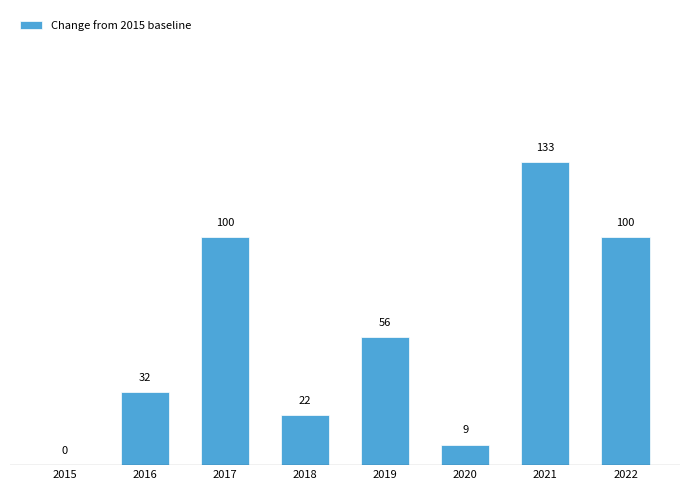

What is the sum of all values?

452